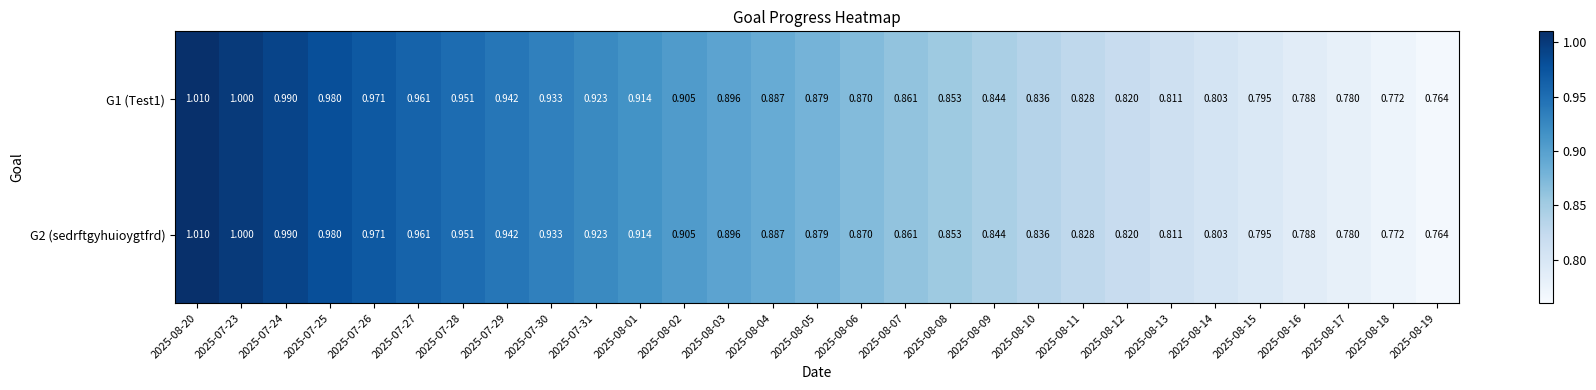

Is the value of G1 (Test1) at 2025-07-25 greater than the value of G2 (sedrftgyhuioygtfrd) at 2025-07-28?

Yes